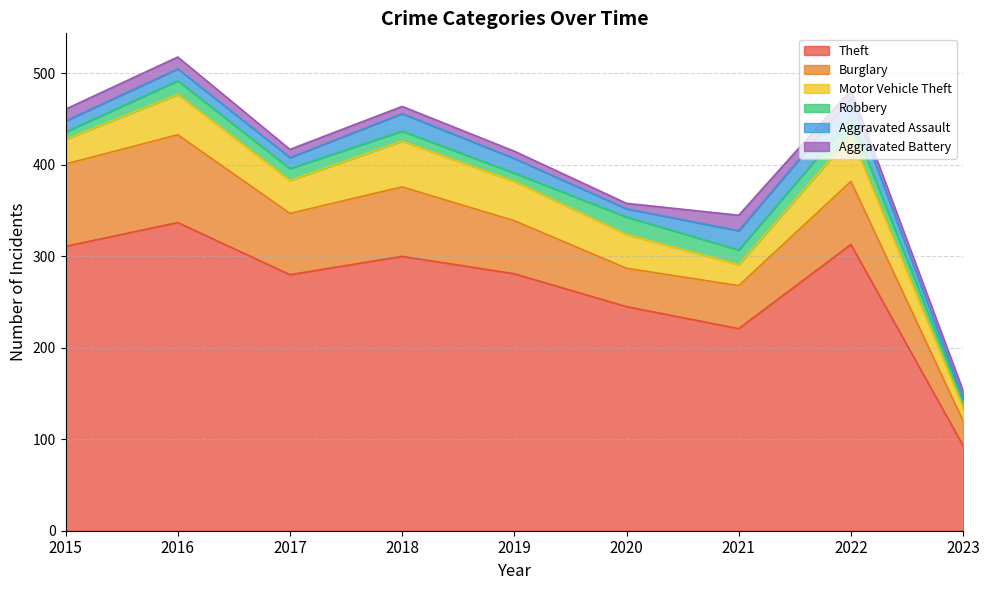

Rank the series by their maximum value, from highest to lowest.

Theft, Burglary, Motor Vehicle Theft, Aggravated Assault, Robbery, Aggravated Battery